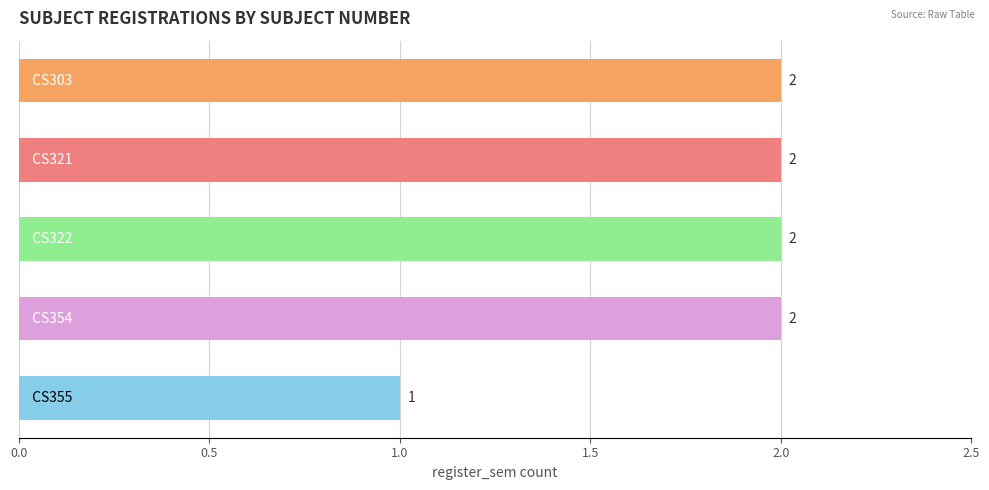

How many distinct data groups are displayed?

1